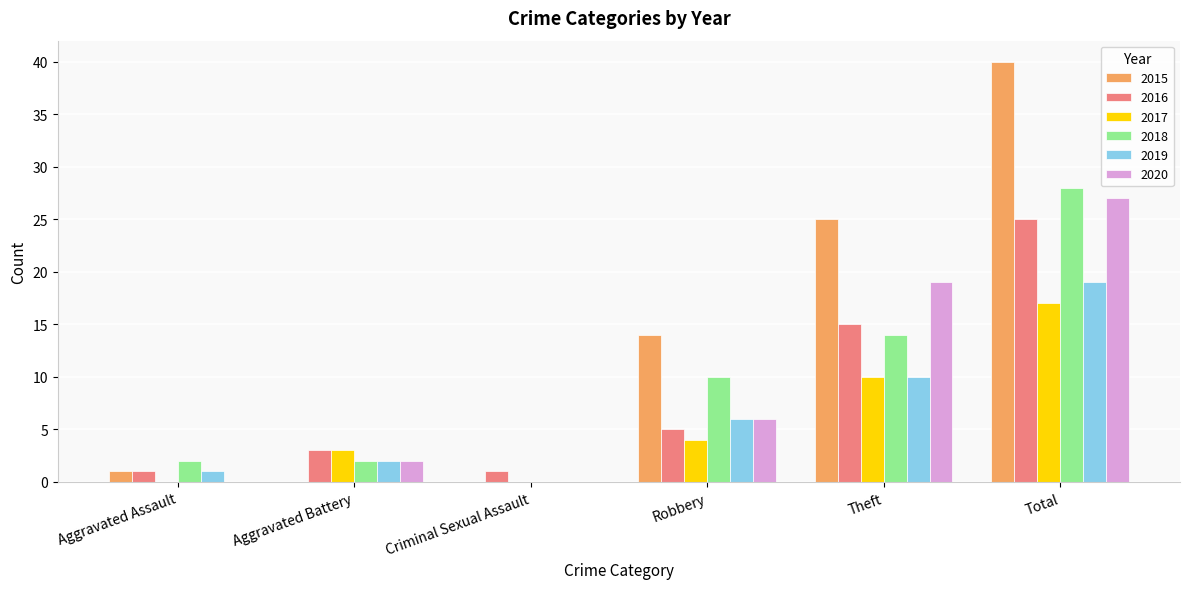

At which category is the sum across all series the highest?

Total